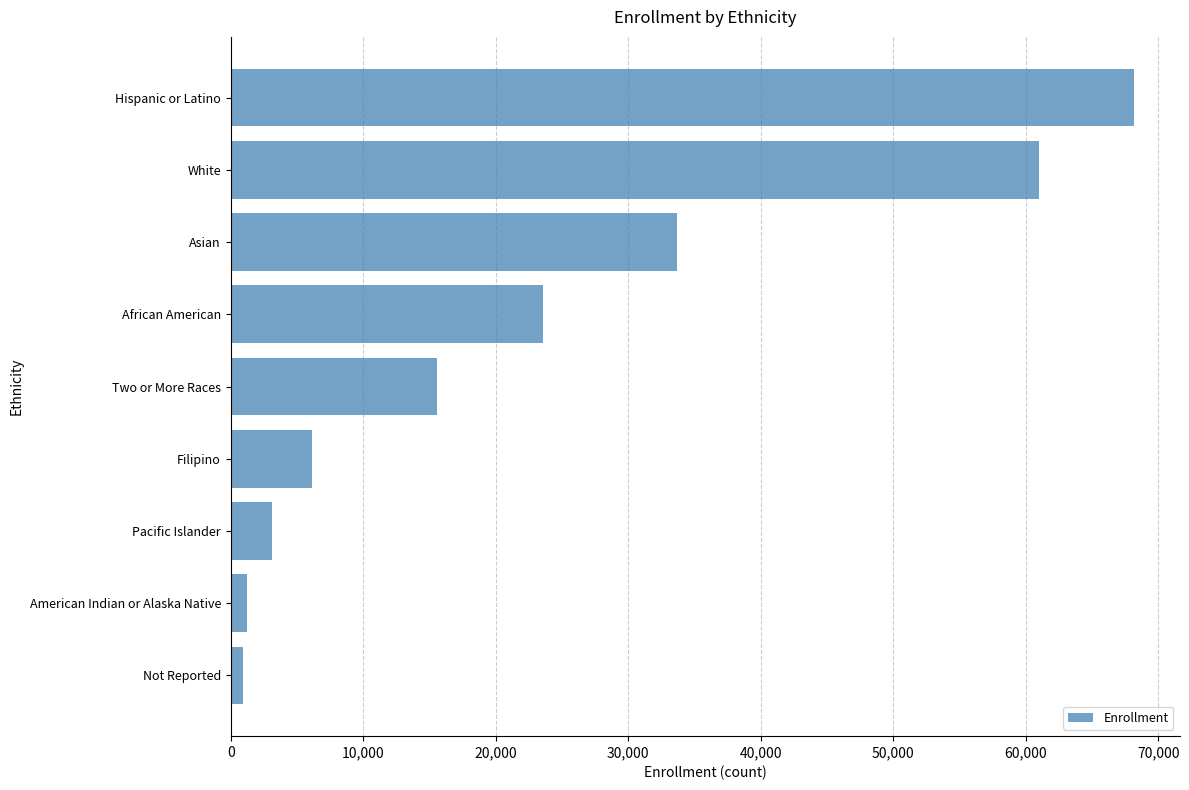

Between White and American Indian or Alaska Native, which is larger?

White